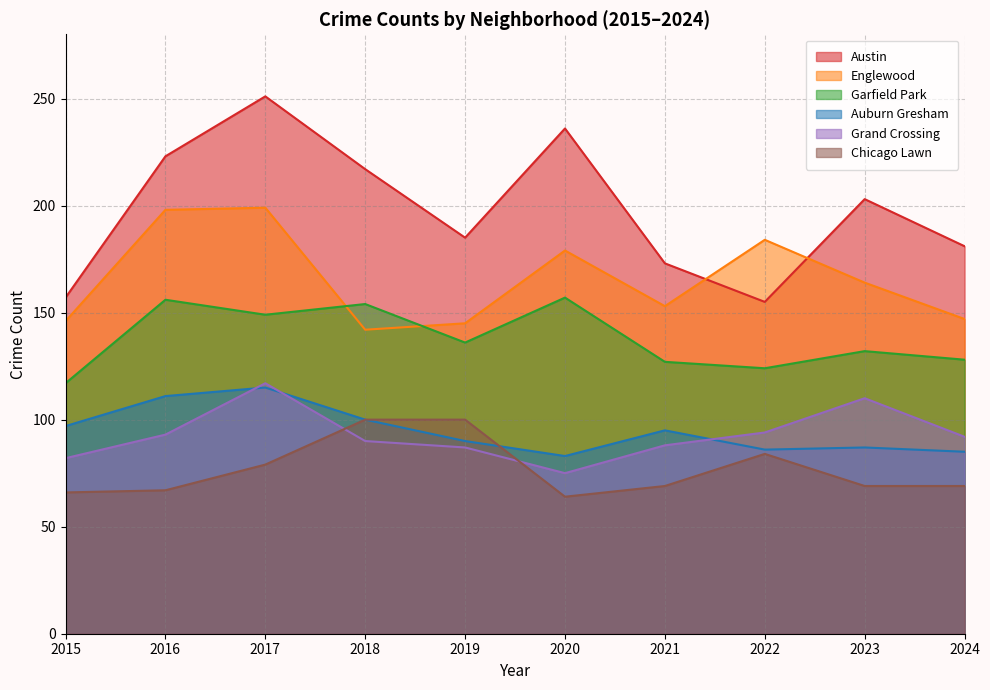

Where do Chicago Lawn and Grand Crossing first cross each other?

2017 and 2018